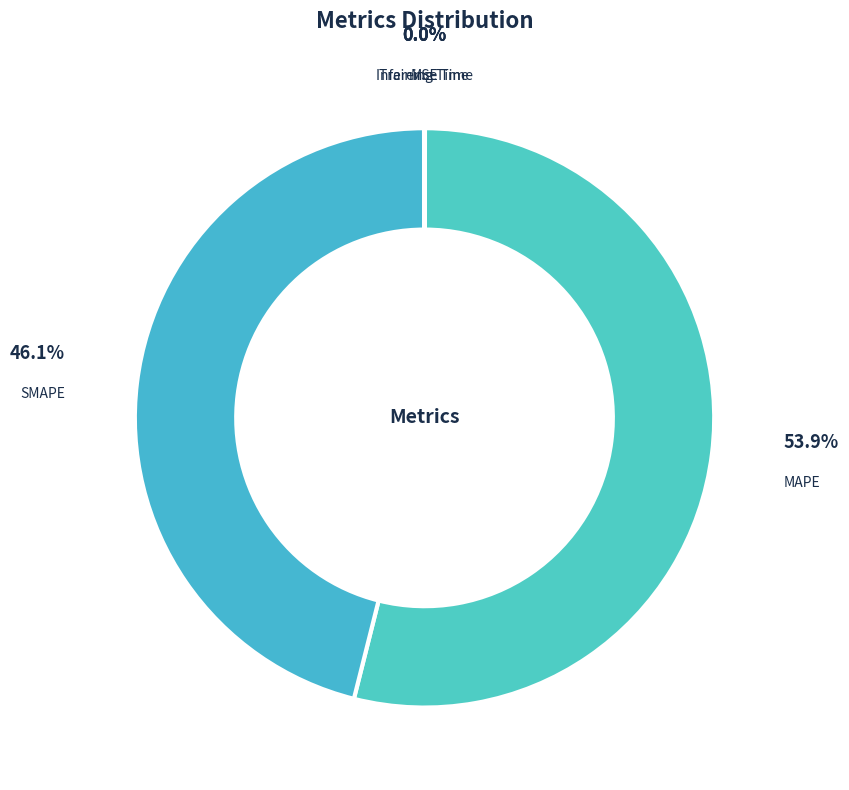

Between SMAPE and MAPE, which is larger?

MAPE